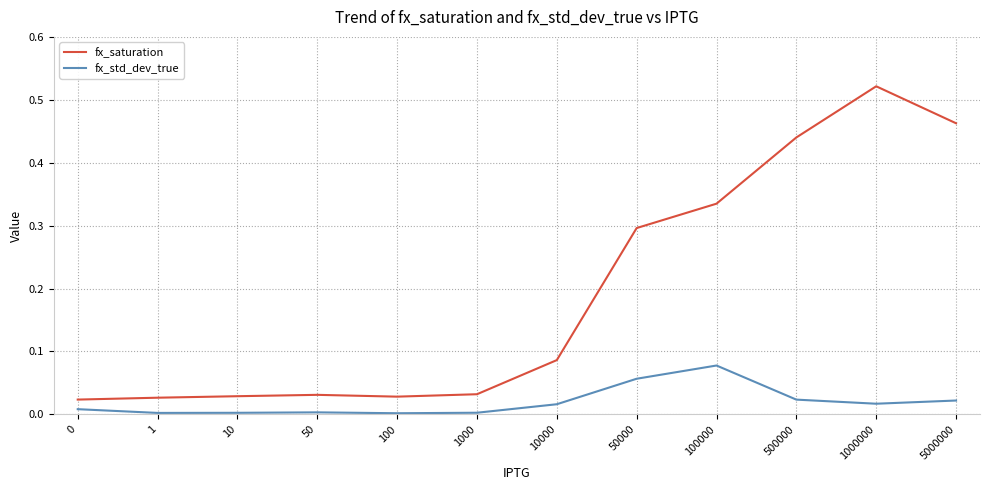

At 1000, list the series in order from smallest to largest.

fx_std_dev_true, fx_saturation